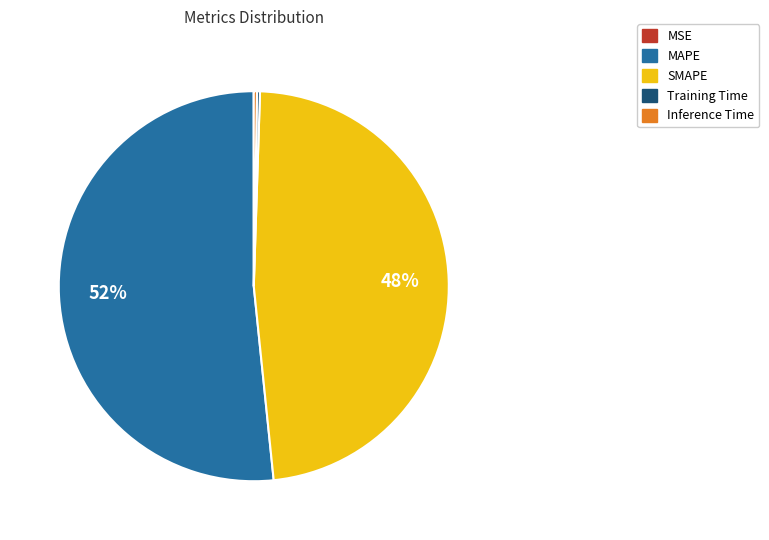

Is it true that SMAPE is 56% of the pie?

False